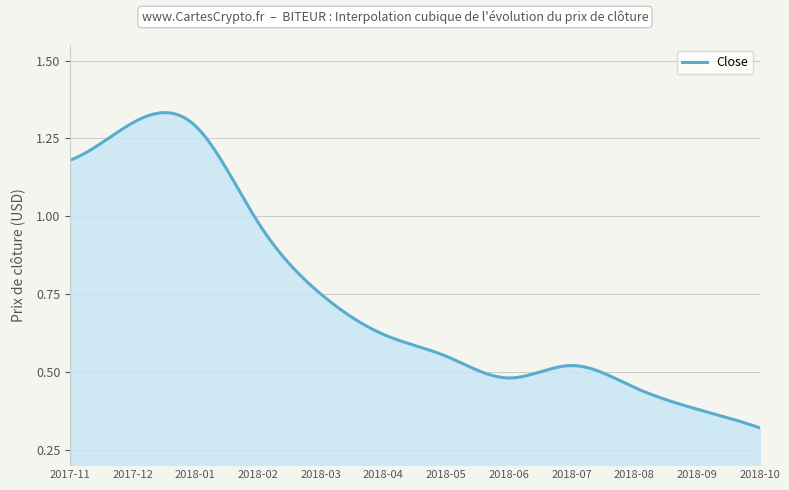

How many interior local valleys (lower than both neighbors) does the data have?

1